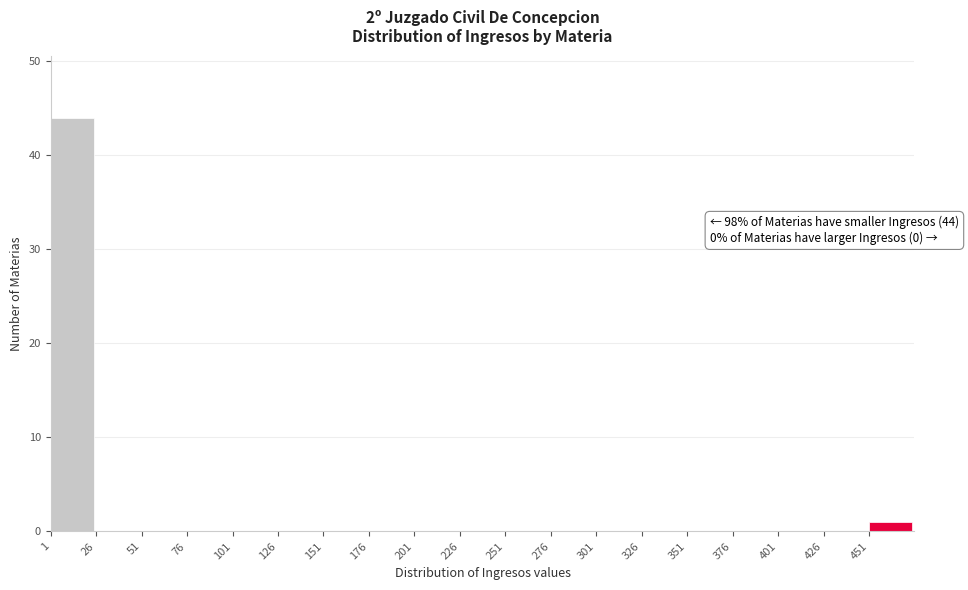

Which range on the x-axis has the tallest bar?

1 to 26